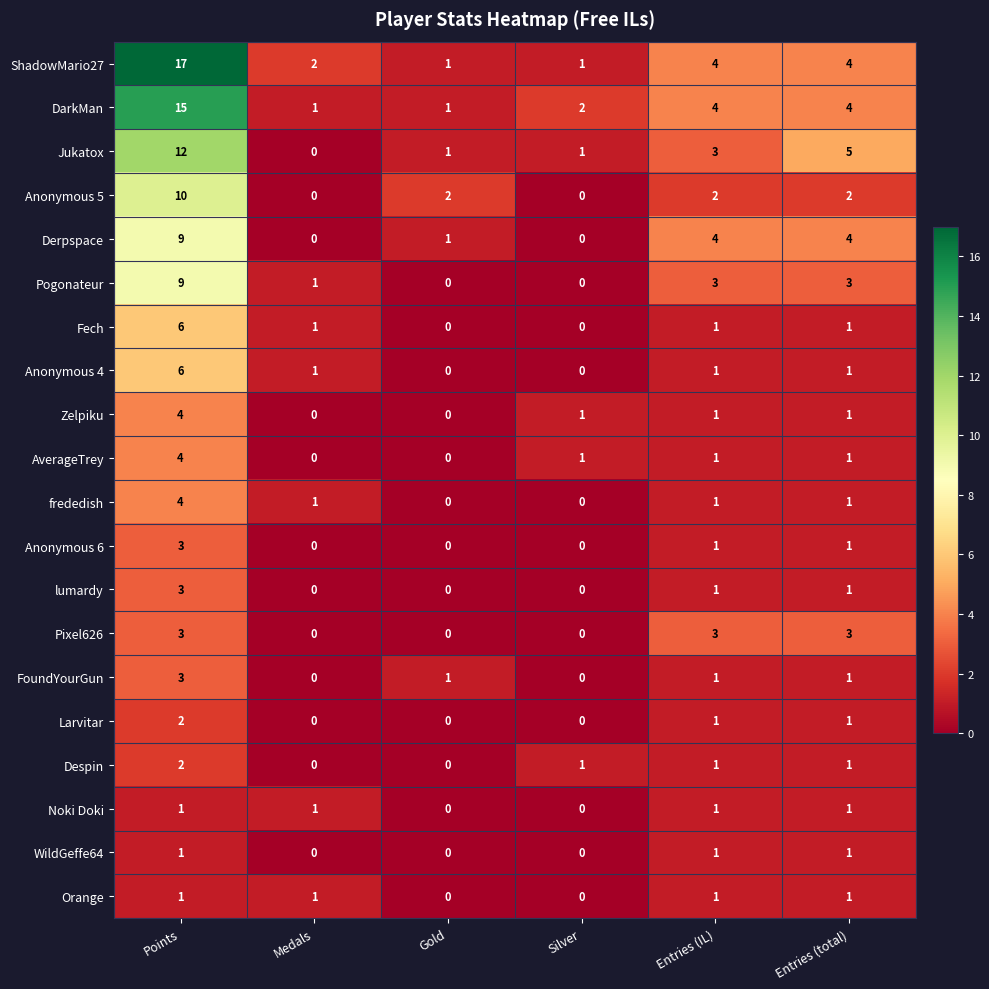

At how many categories does at least one series exceed 12?

1